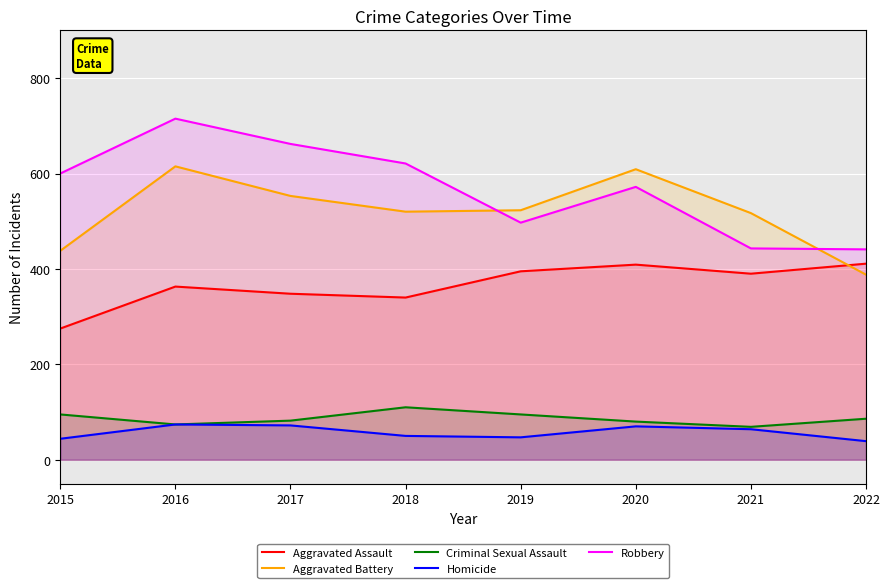

Is it true that Aggravated Assault equals 105 at 2022?

False